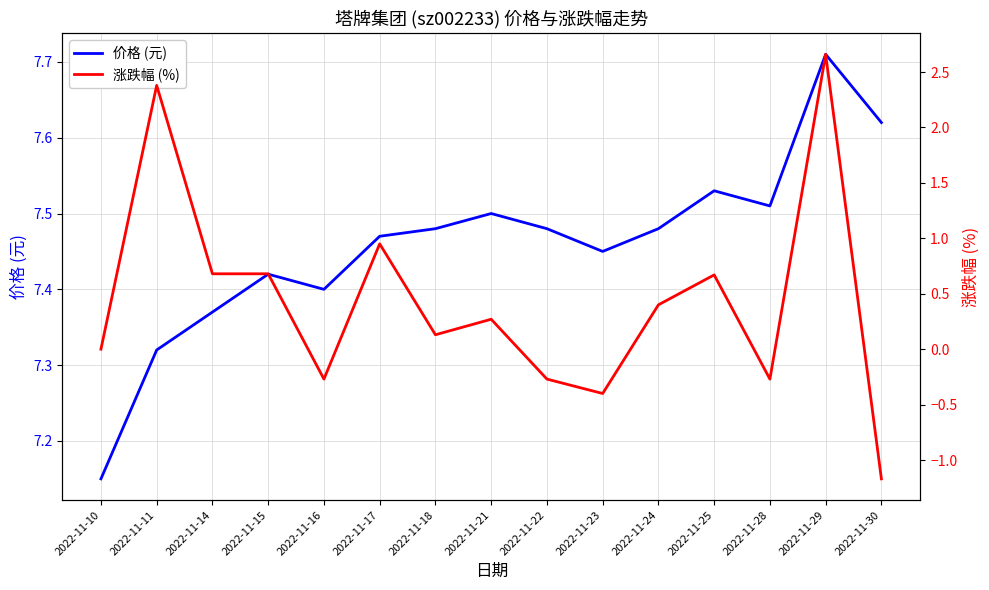

At 2022-11-11, list the series in order from smallest to largest.

涨跌幅 (%), 价格 (元)